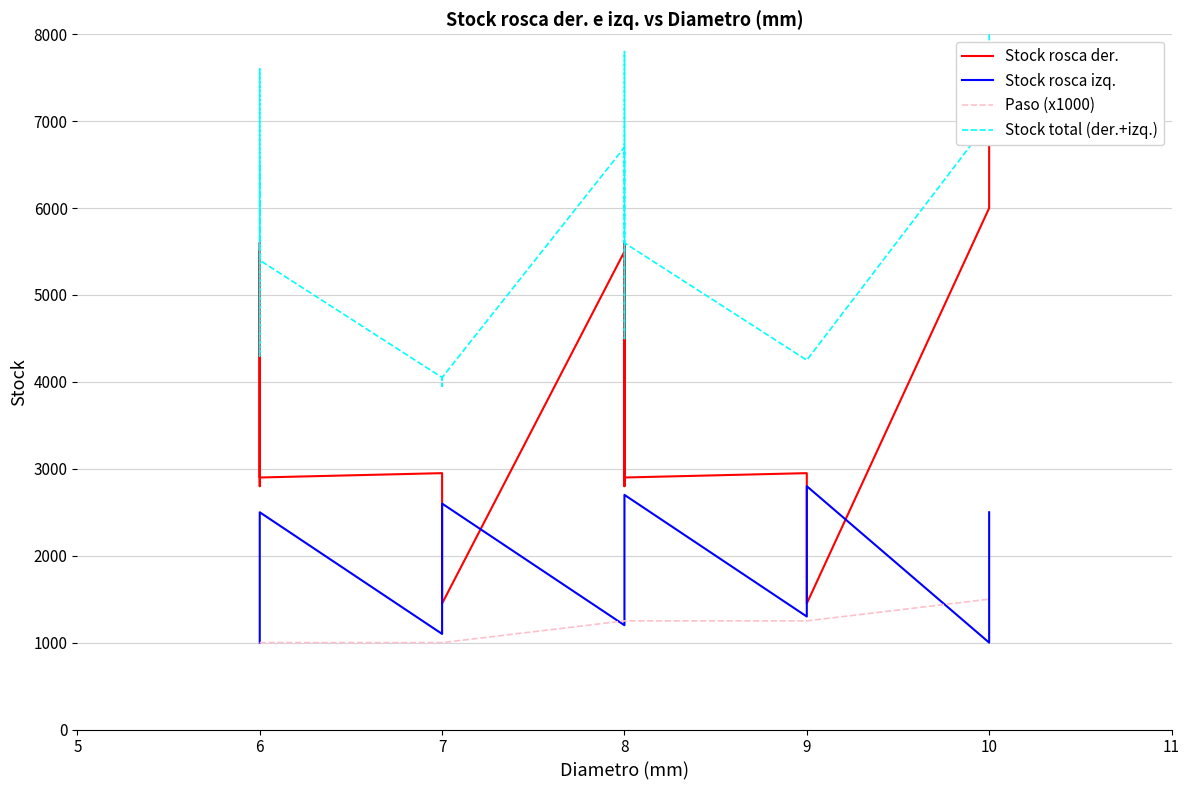

List the series in order of their peak value, highest first.

Stock total (der.+izq.), Stock rosca der., Stock rosca izq., Paso (x1000)